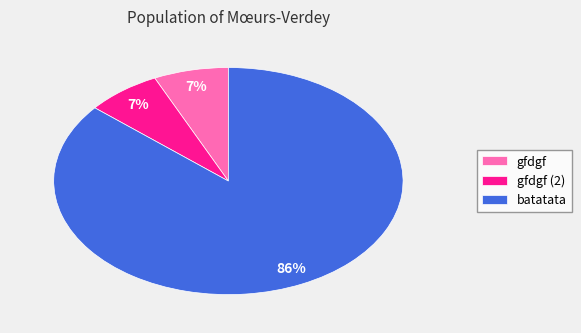

To the nearest percent, what is the combined percentage of gfdgf (2) and gfdgf?

14%